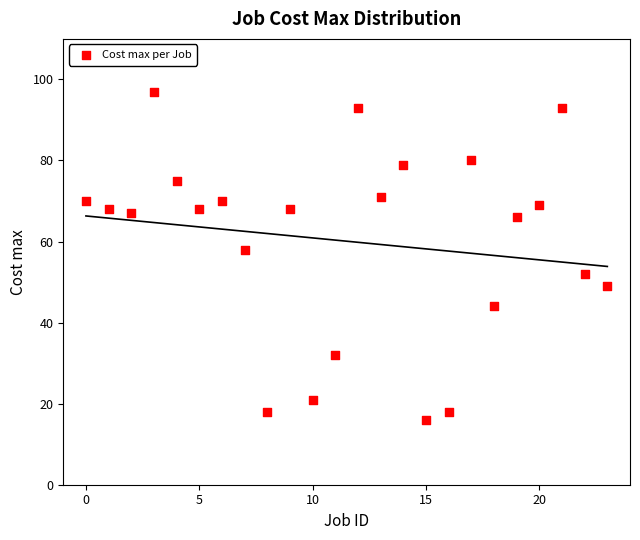

What is the range of Y values (max minus min)?

81